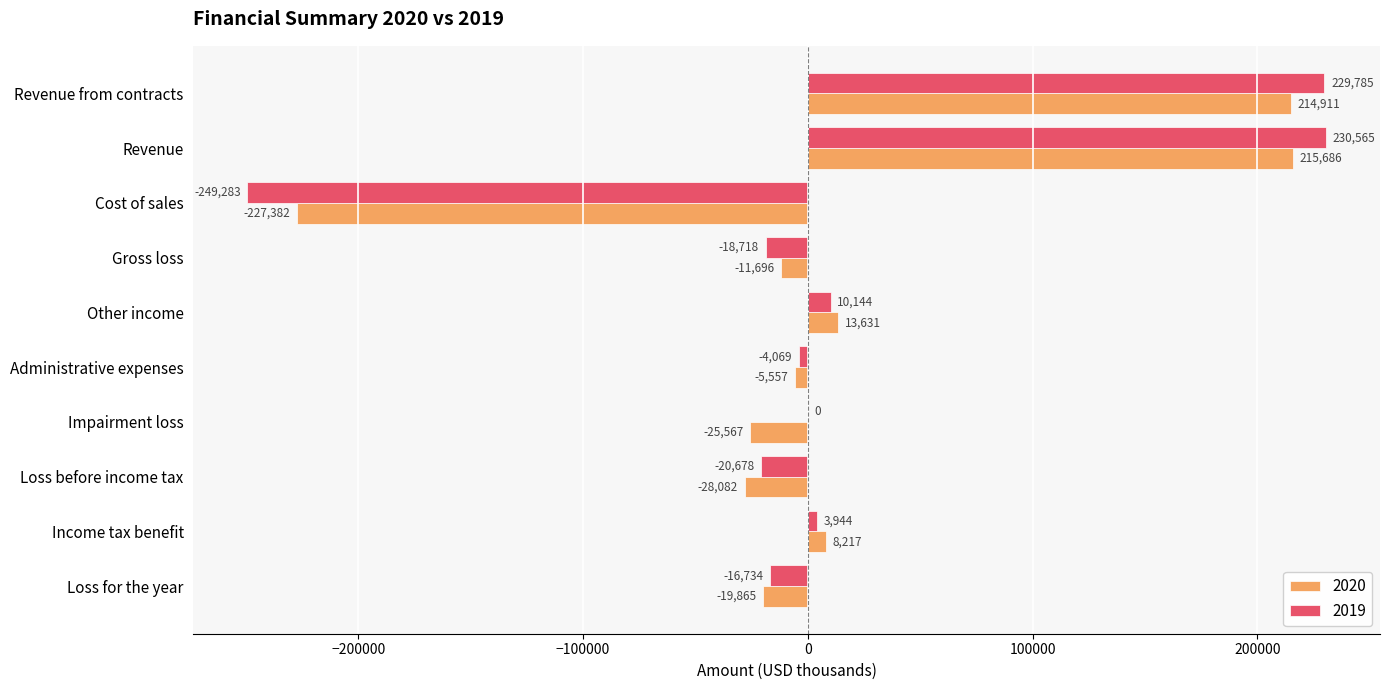

Which series has the largest total across all categories?

2019